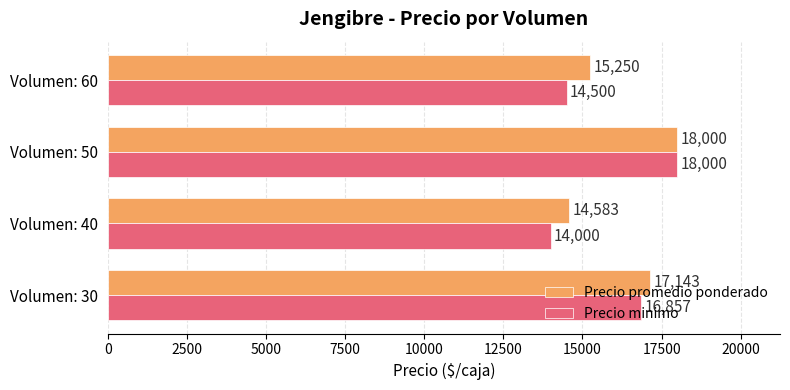

At which label does Precio promedio ponderado reach its peak?

Volumen: 50